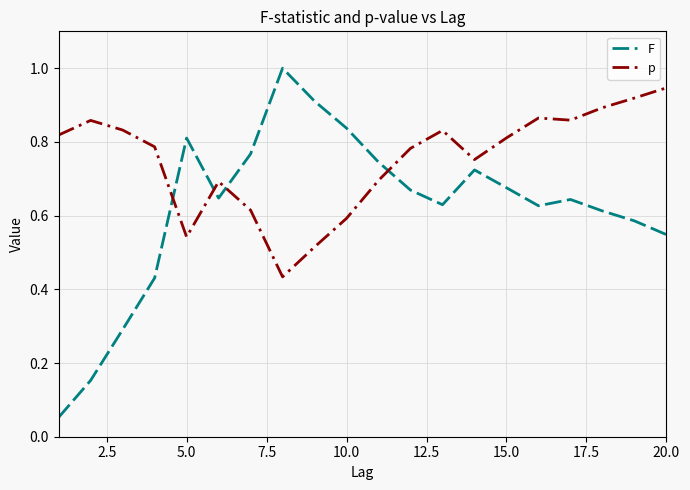

Which series has the largest range (max minus min)?

F